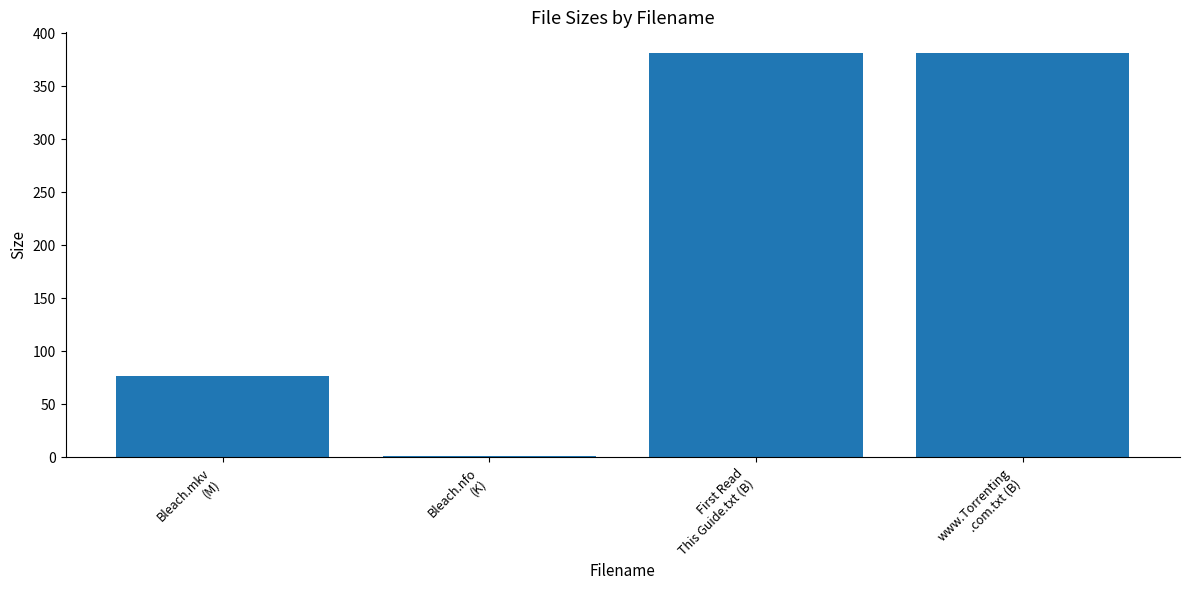

What is the ratio of the value at First Read
This Guide.txt (B) to the value at Bleach.mkv
(M)?

5.0